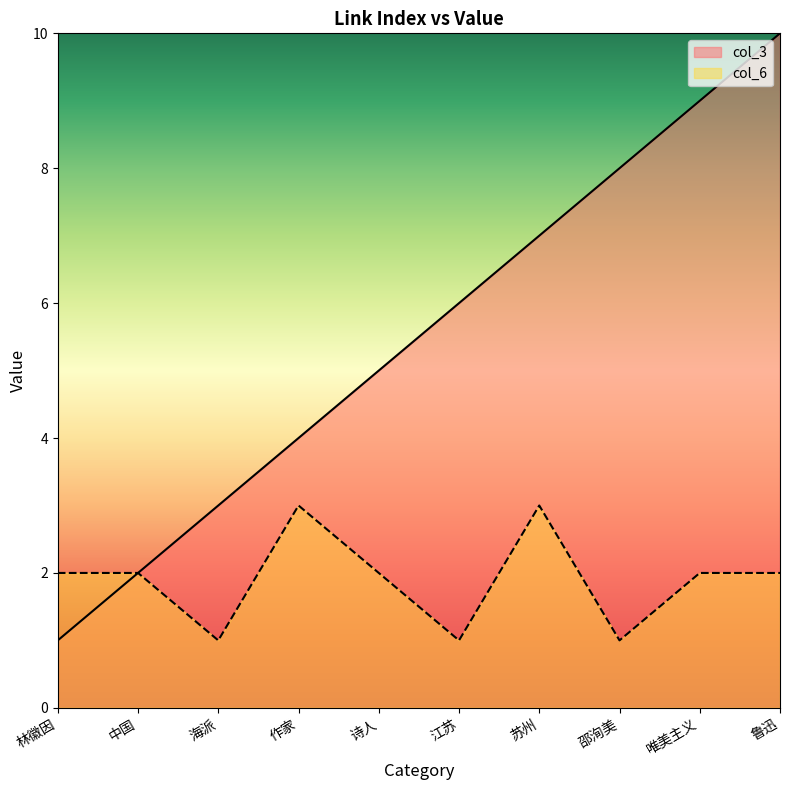

What is the label of the 6th point from the left?

江苏